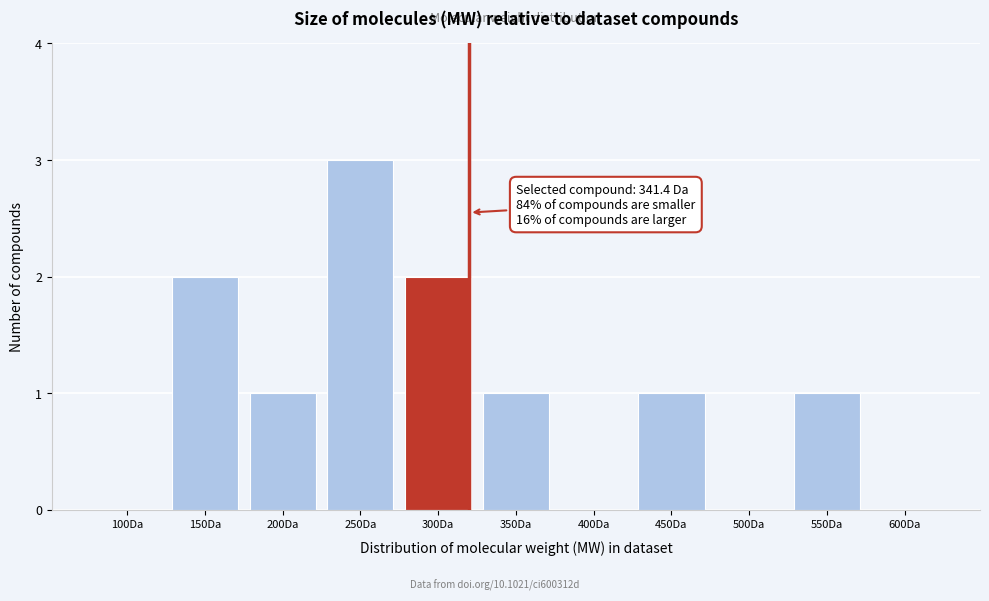

Reading left to right, transcribe all the data shown in this chart.

100Da=0	150Da=2	200Da=1	250Da=3	300Da=2	350Da=1	400Da=0	450Da=1	500Da=0	550Da=1	600Da=0